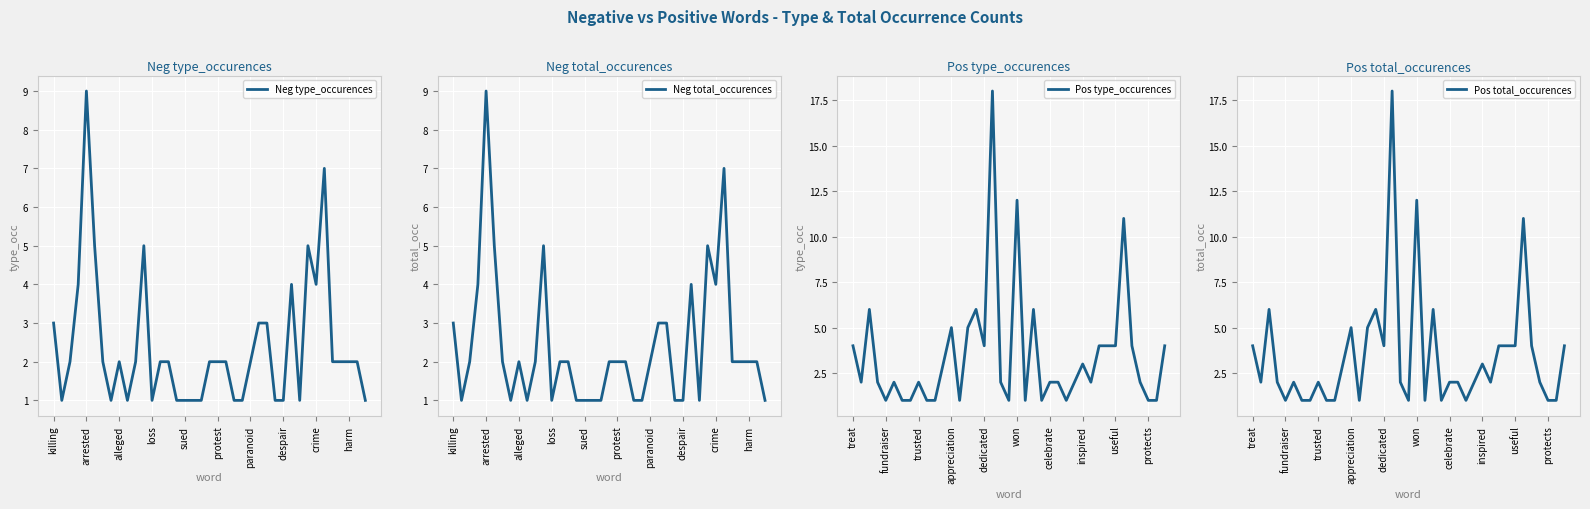

At which label does Neg total_occurences first exceed 2?

killing